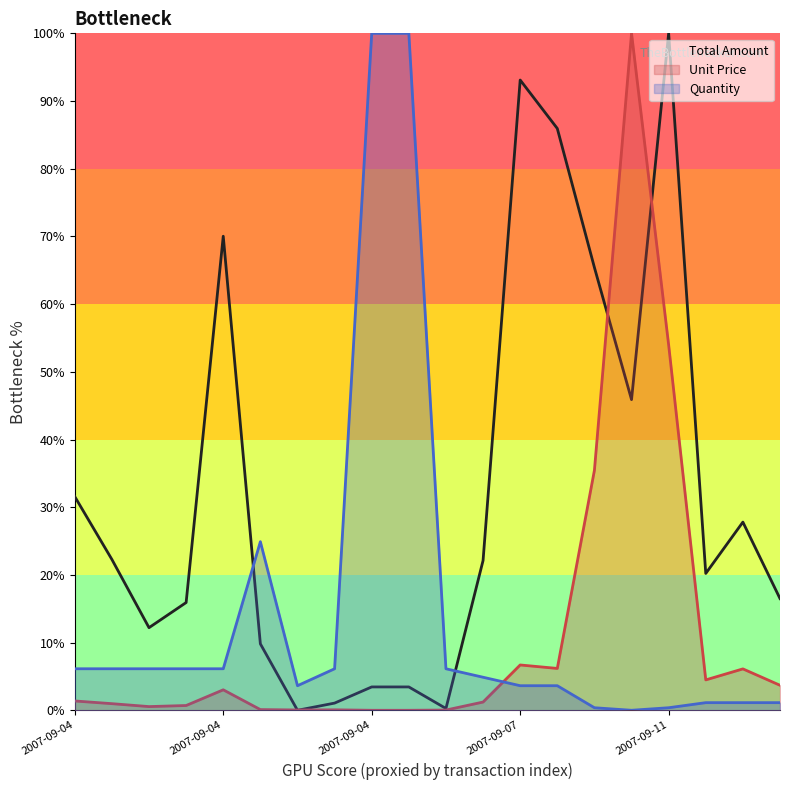

What are all the series names shown in the legend?

Total Amount, Unit Price, Quantity